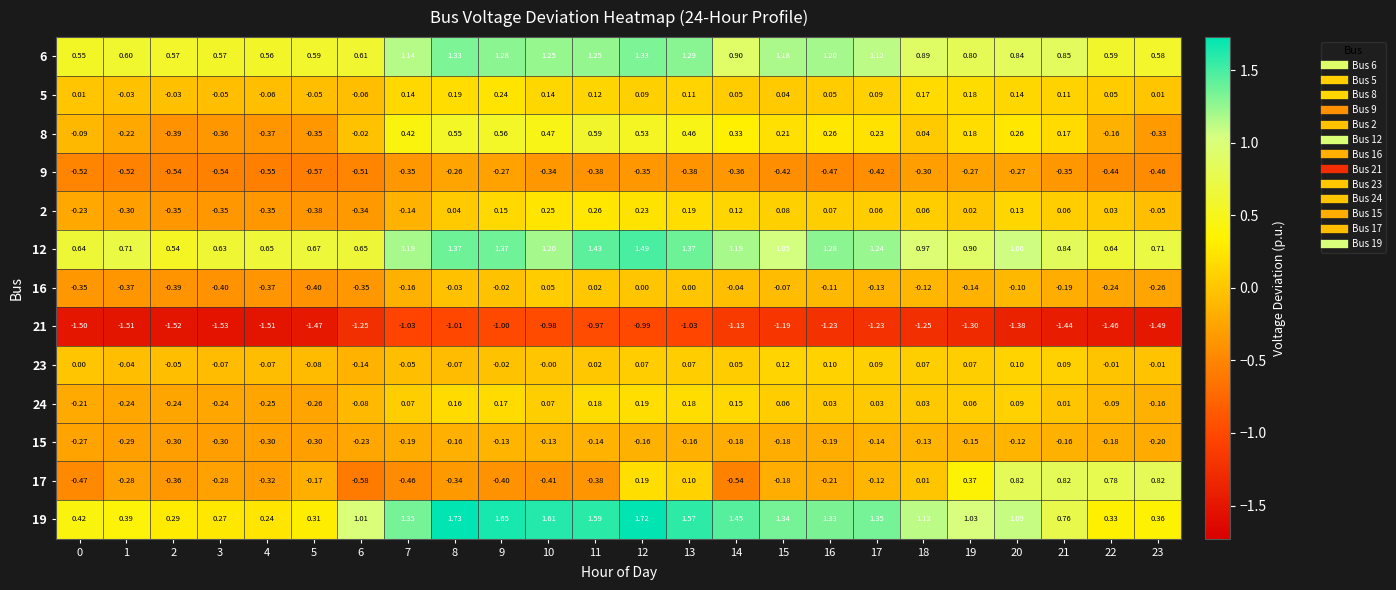

Is the value of 2 at 19 greater than the value of 15 at 4?

Yes